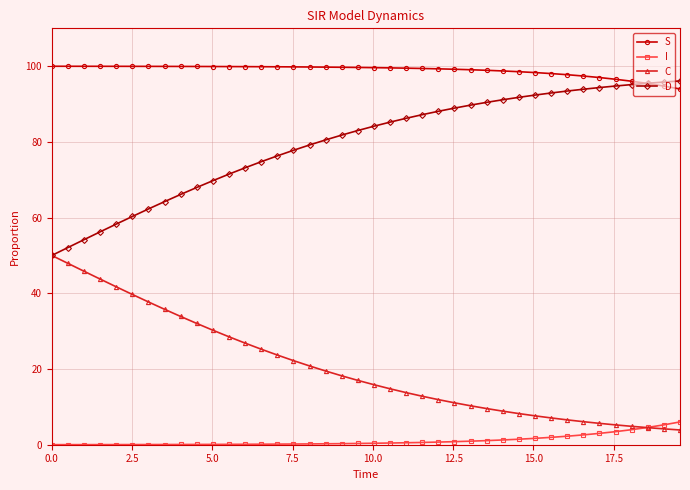

What is the difference between the maximum and minimum values in the S series?

6.0